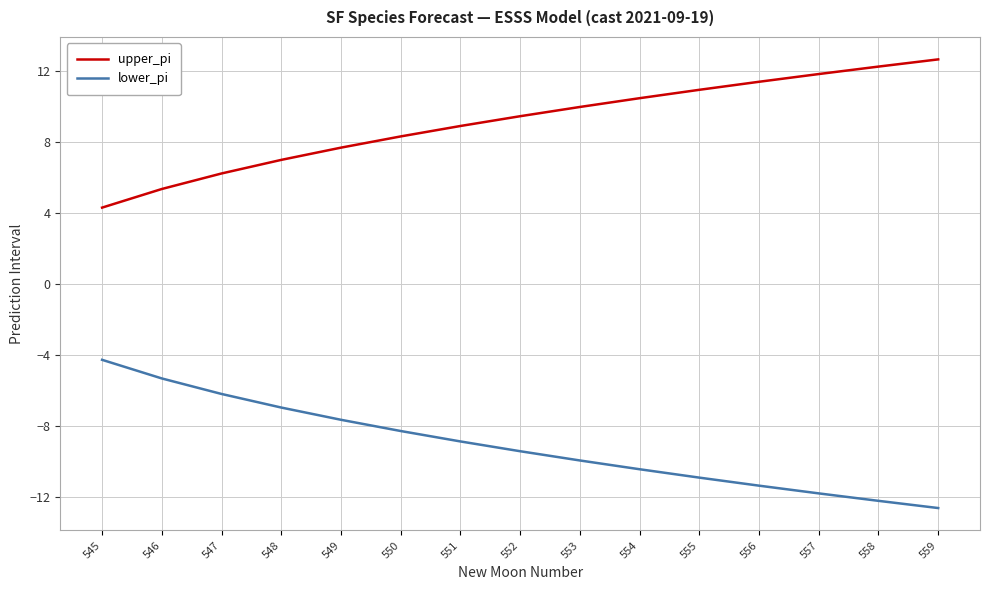

How many categories are shown in the chart?

15